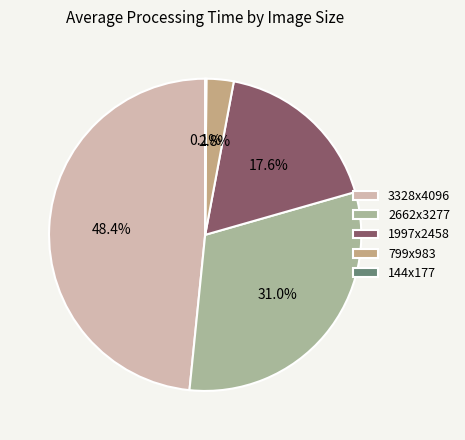

What is the ratio of the value at 2662x3277 to the value at 3328x4096?

0.6